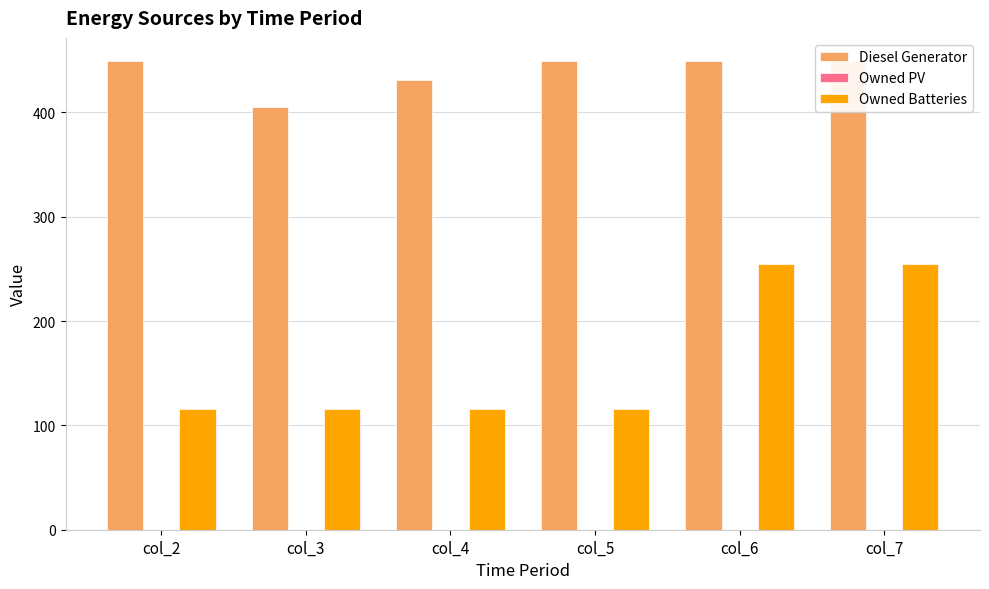

List the series in order of their overall mean, lowest first.

Owned PV, Owned Batteries, Diesel Generator